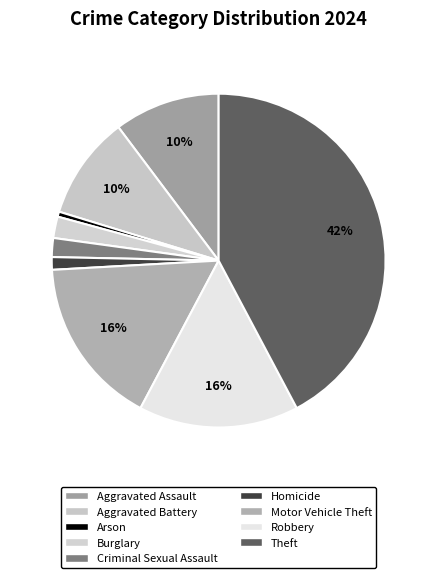

How many slices are in this pie chart?

9